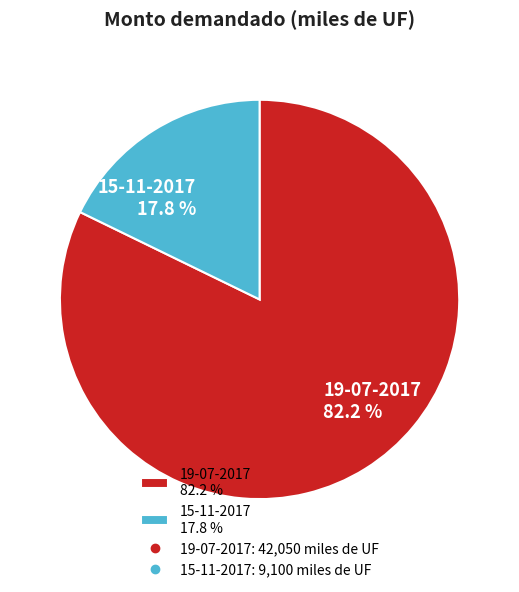

What portion of the pie excludes 19-07-2017?

17.8%